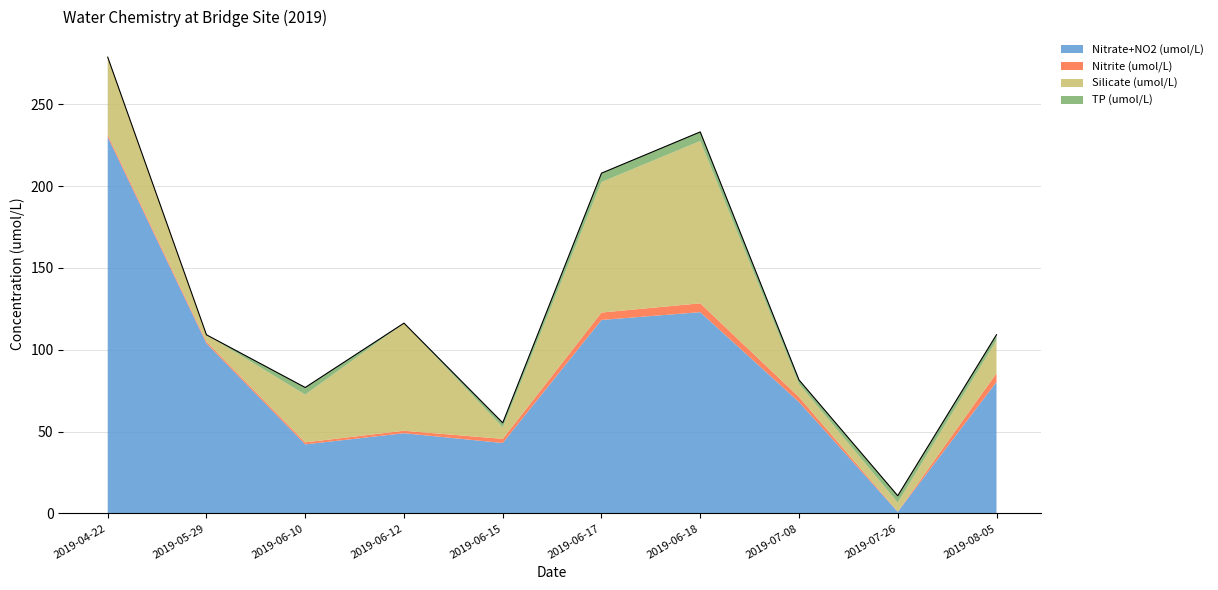

What is the difference between the maximum and minimum values in the Nitrite (umol/L) series?

5.3